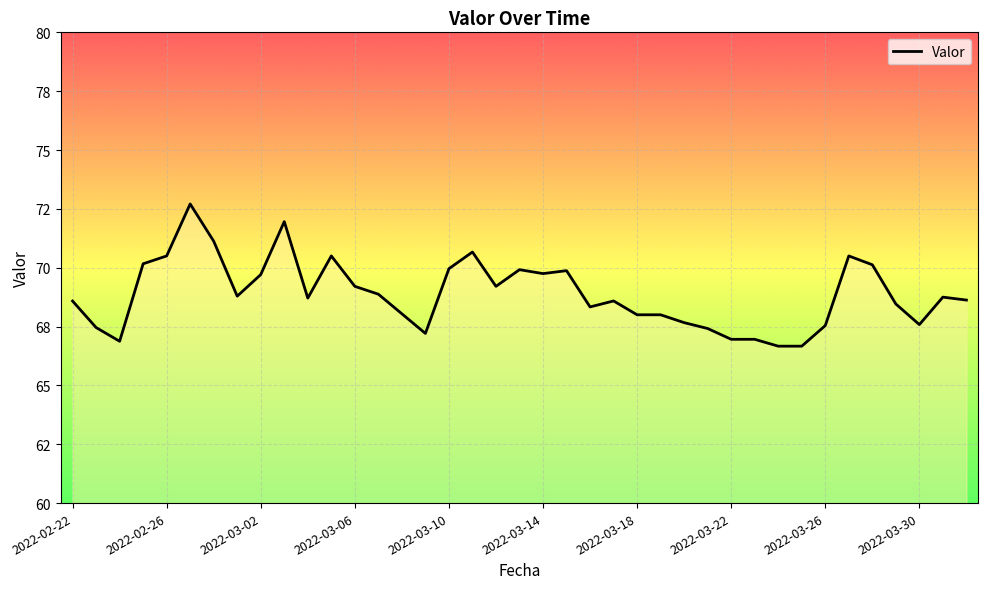

Reading left to right, list all the values displayed in this chart.

68.6	67.5	66.9	70.2	70.5	72.7	71.1	68.8	69.7	72.0	68.7	70.5	69.2	68.9	68.0	67.2	70.0	70.7	69.2	69.9	69.8	69.9	68.3	68.6	68.0	68.0	67.7	67.4	67.0	67.0	66.7	66.7	67.5	70.5	70.1	68.5	67.6	68.8	68.6